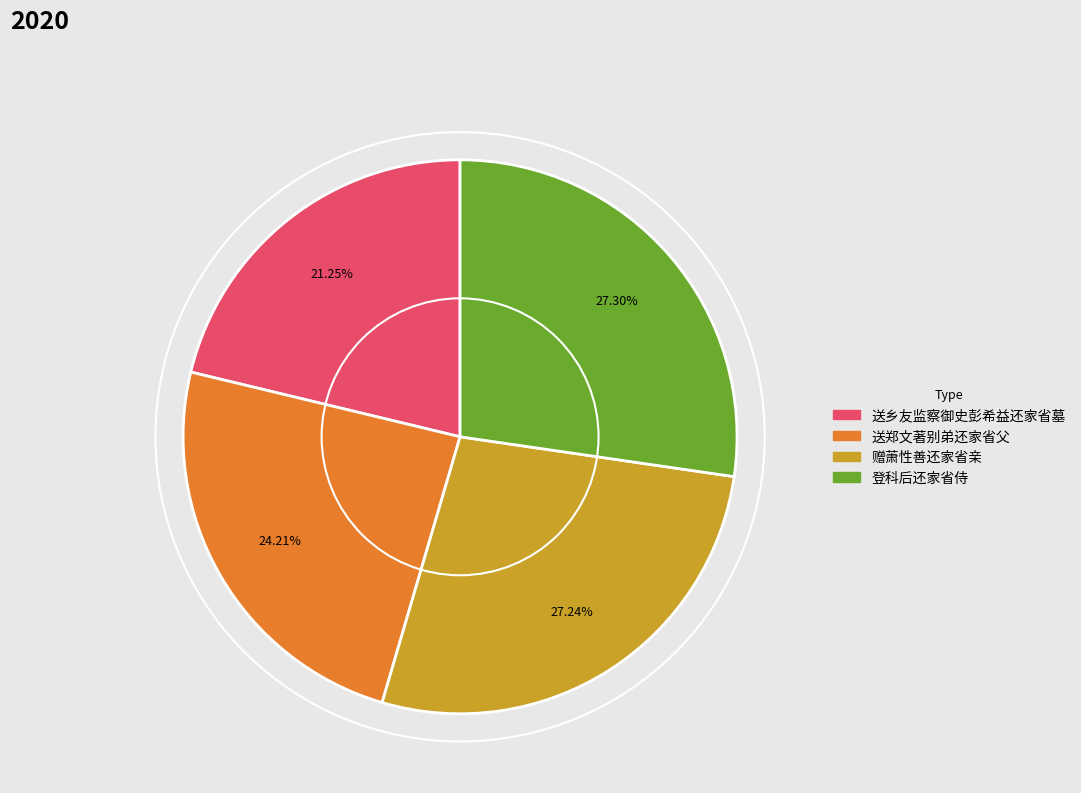

What is the ratio of the value at 赠萧性善还家省亲 to the value at 送乡友监察御史彭希益还家省墓?

1.3